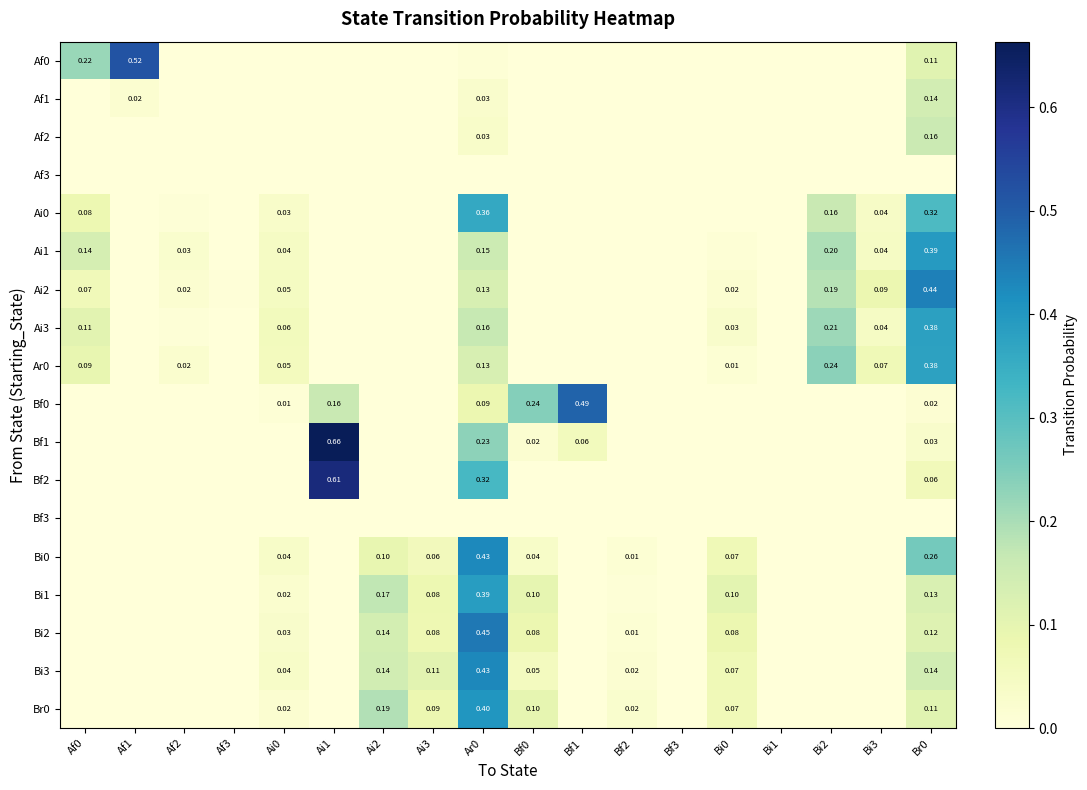

How many data points does each series have?

18